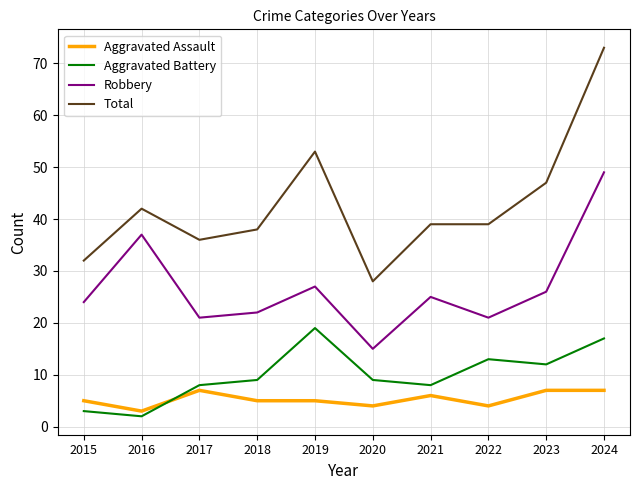

Which category has the highest value across all series?

2024